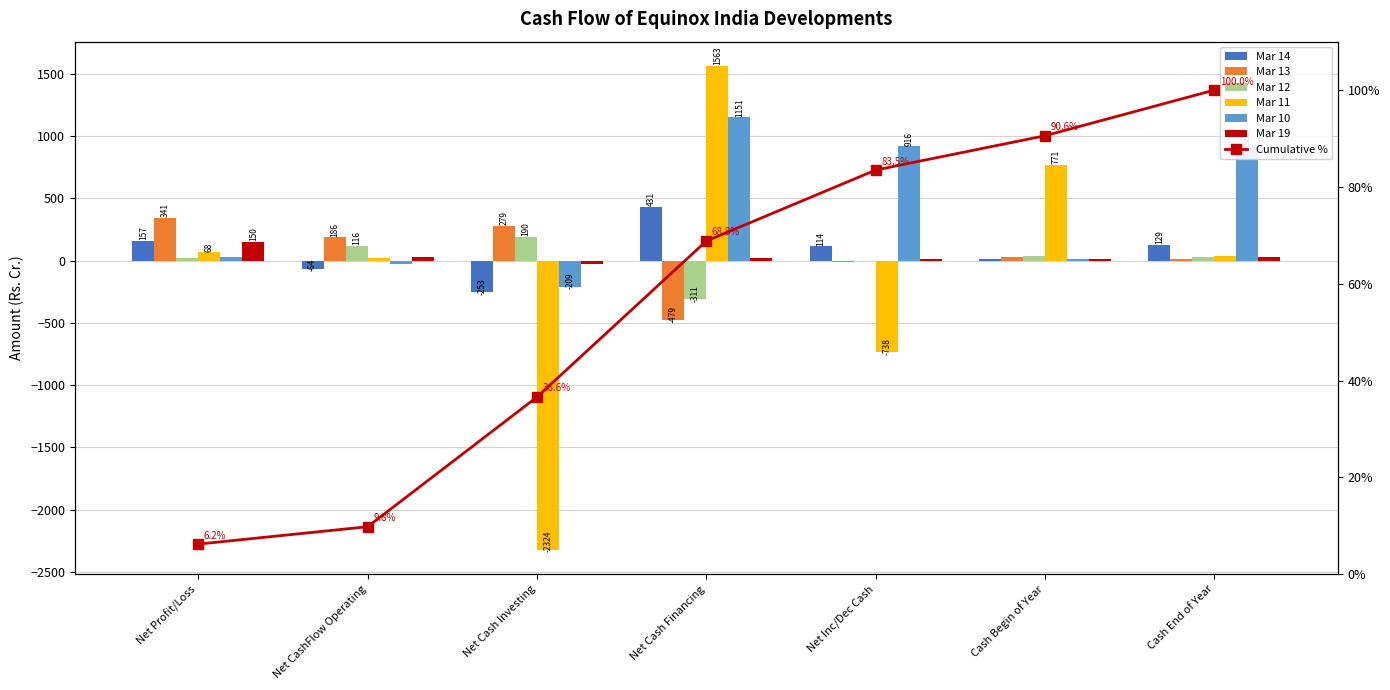

Reading right to left, transcribe all the data shown in this chart.

Mar 14: Cash End of Year=128.8	Cash Begin of Year=15.1	Net Inc/Dec Cash=113.8	Net Cash Financing=430.6	Net Cash Investing=-252.6	Net CashFlow Operating=-64.3	Net Profit/Loss=157.2
Mar 13: Cash End of Year=15.1	Cash Begin of Year=28.3	Net Inc/Dec Cash=-13.3	Net Cash Financing=-479.0	Net Cash Investing=279.5	Net CashFlow Operating=186.2	Net Profit/Loss=341.3
Mar 12: Cash End of Year=28.3	Cash Begin of Year=32.9	Net Inc/Dec Cash=-4.6	Net Cash Financing=-311.1	Net Cash Investing=190.2	Net CashFlow Operating=116.2	Net Profit/Loss=20.8
Mar 11: Cash End of Year=32.9	Cash Begin of Year=770.7	Net Inc/Dec Cash=-737.7	Net Cash Financing=1563.4	Net Cash Investing=-2323.7	Net CashFlow Operating=22.5	Net Profit/Loss=67.9
Mar 10: Cash End of Year=925.7	Cash Begin of Year=9.3	Net Inc/Dec Cash=916.4	Net Cash Financing=1150.8	Net Cash Investing=-209.2	Net CashFlow Operating=-25.2	Net Profit/Loss=25.6
Mar 19: Cash End of Year=26.5	Cash Begin of Year=13.2	Net Inc/Dec Cash=13.3	Net Cash Financing=18.0	Net Cash Investing=-30.7	Net CashFlow Operating=26.0	Net Profit/Loss=150.0